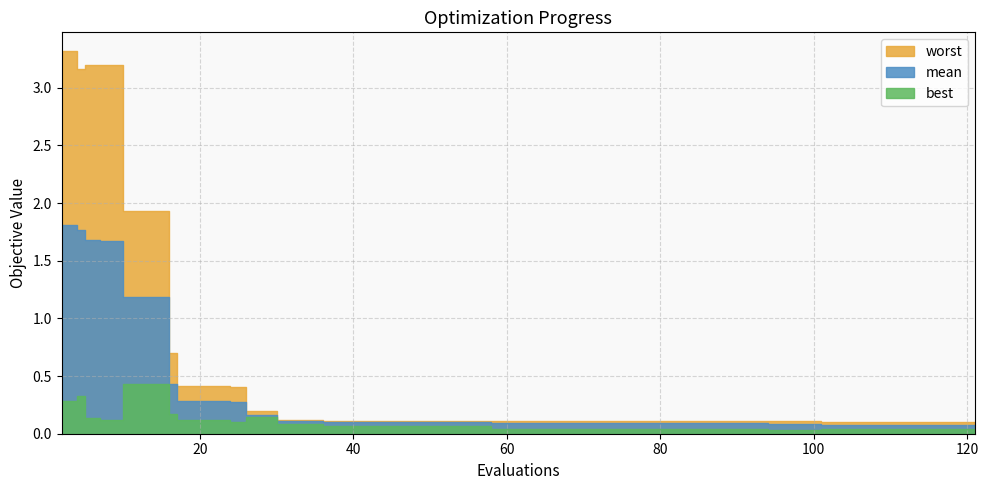

What is the label of the 23rd point from the right?

17